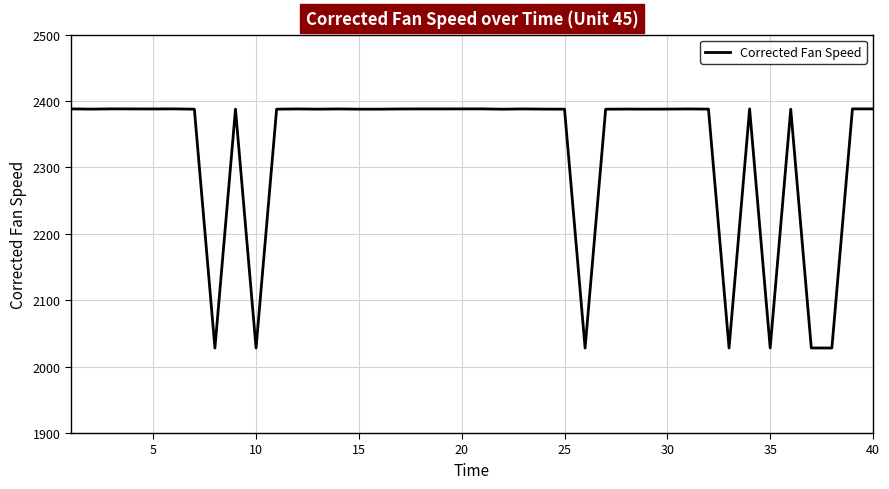

What is the difference between the maximum and minimum values?

360.2